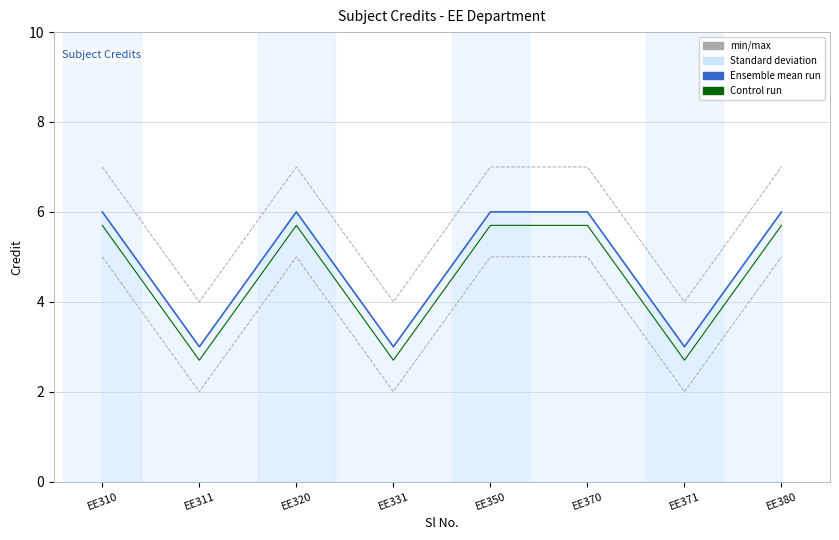

At which label is Credit closest to 4?

EE311